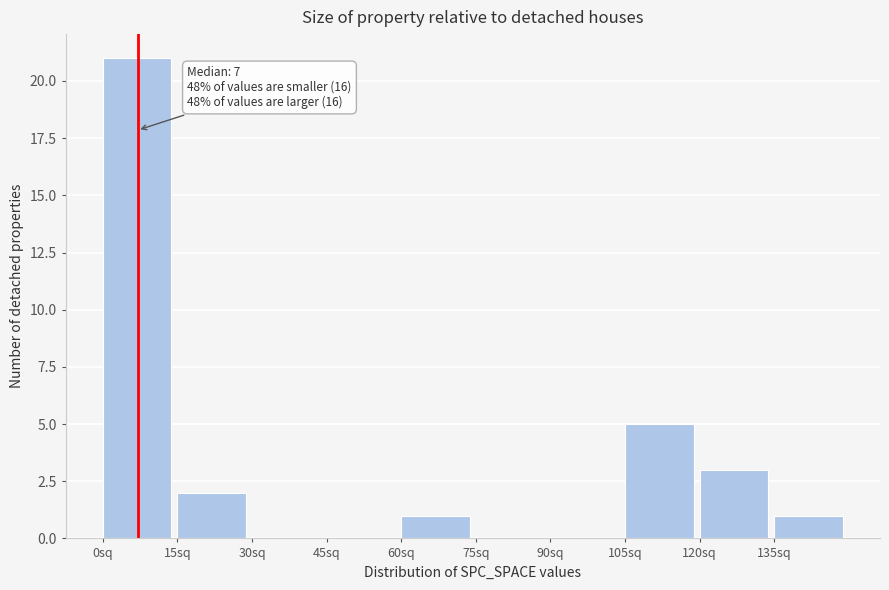

Over which range of the x-axis is the bar tallest?

0 to 15